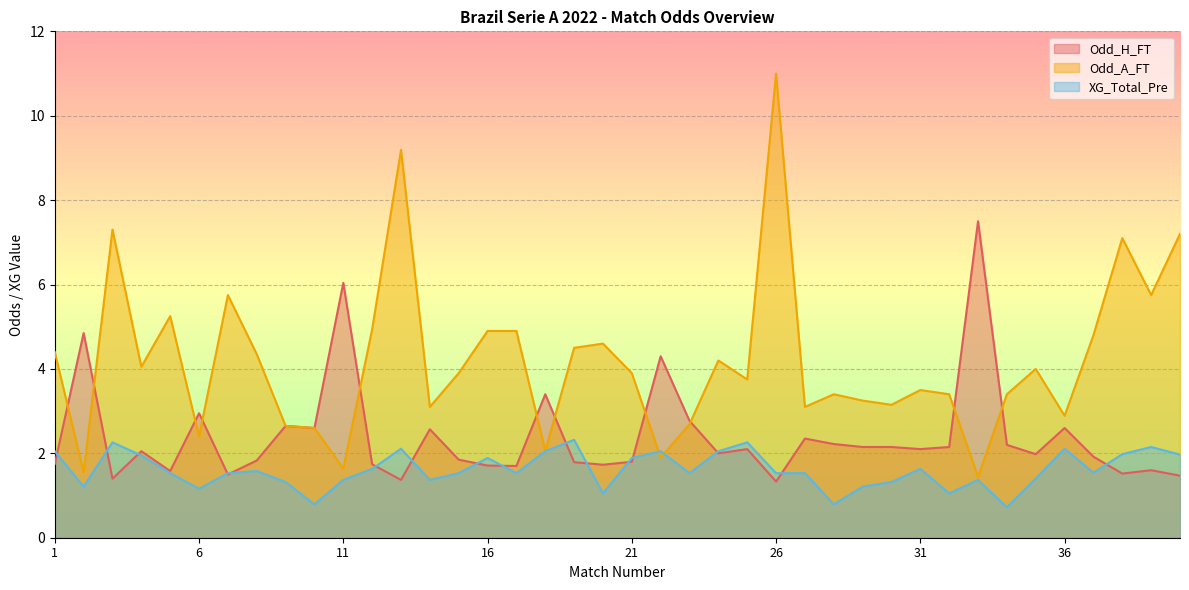

How many lines are shown in the chart?

3